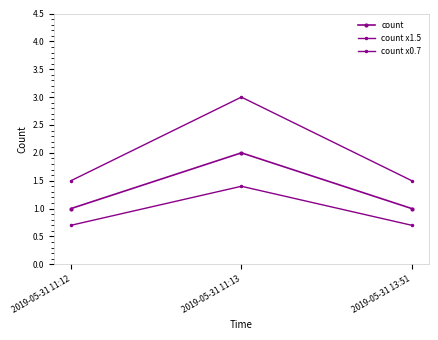

Read the count x0.7 value at 2019-05-31 11:13.

1.4